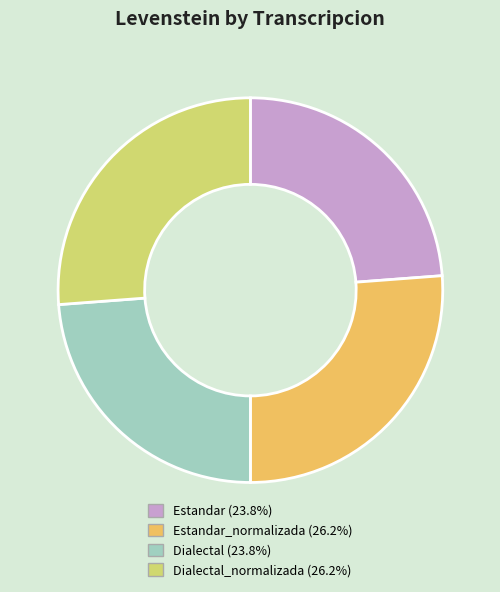

Does any single category account for the majority?

No